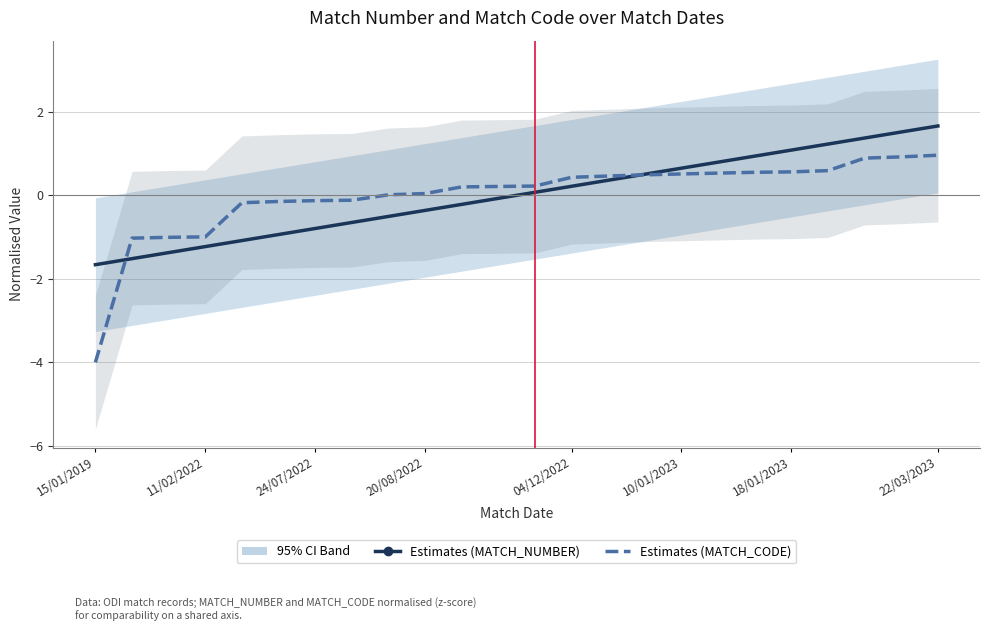

List the series in order of their peak value, lowest first.

MATCH_CODE, MATCH_NUMBER